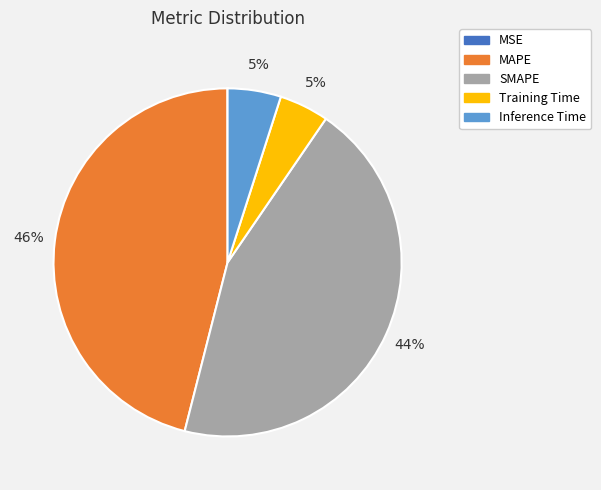

To the nearest percent, what is the average slice percentage?

20%